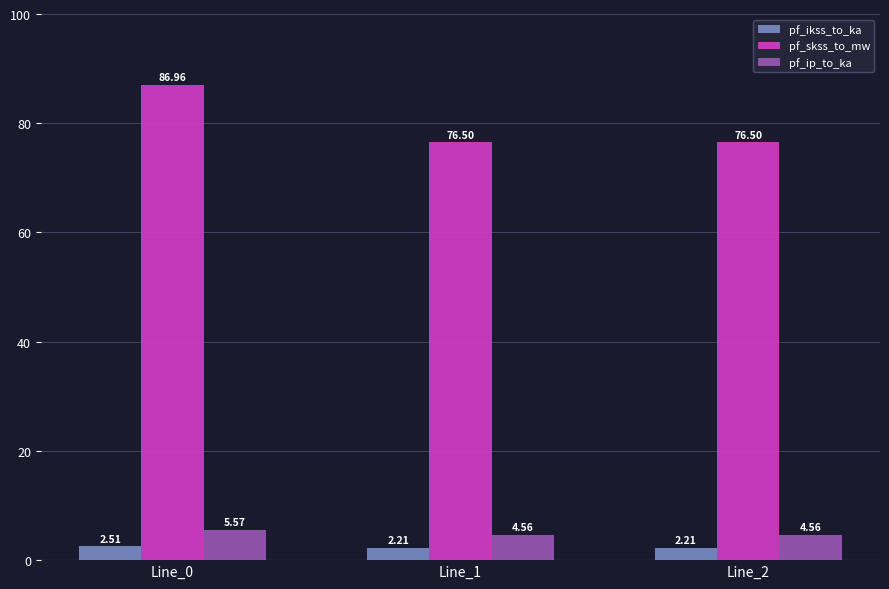

At Line_1, list the series in order from smallest to largest.

pf_ikss_to_ka, pf_ip_to_ka, pf_skss_to_mw